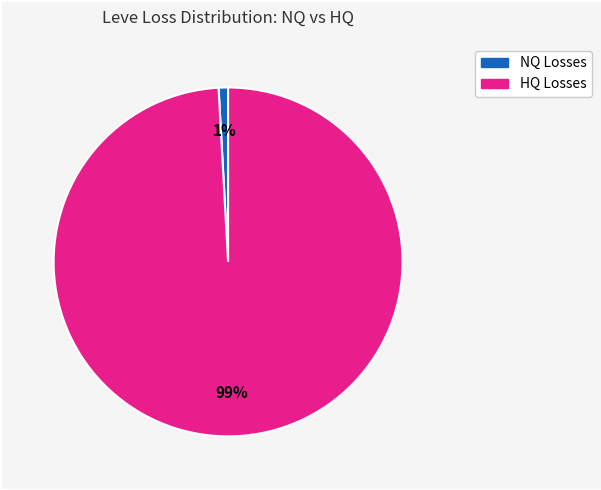

Does any single category account for the majority?

Yes